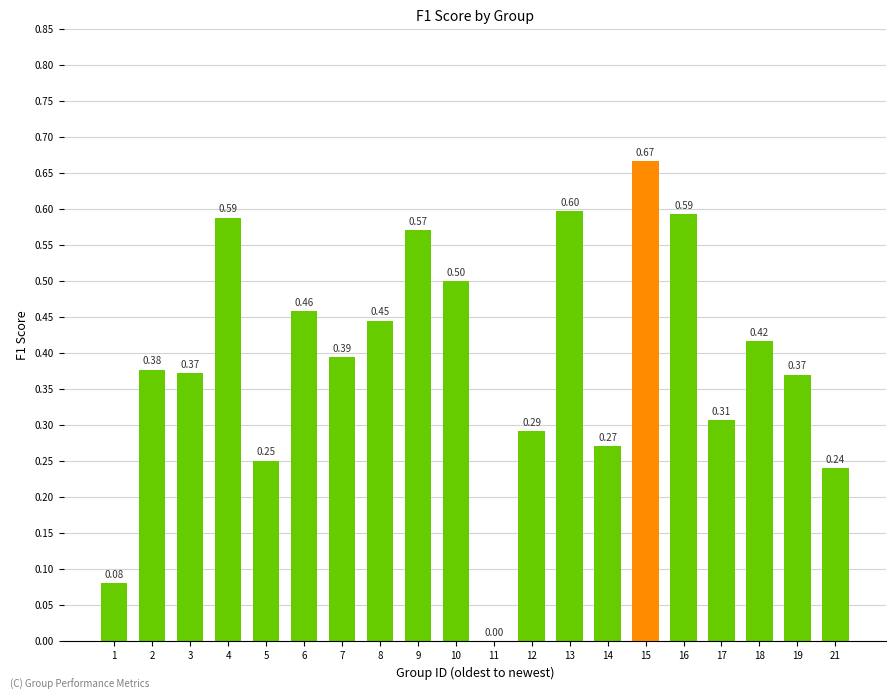

Read the value at 4.

0.6